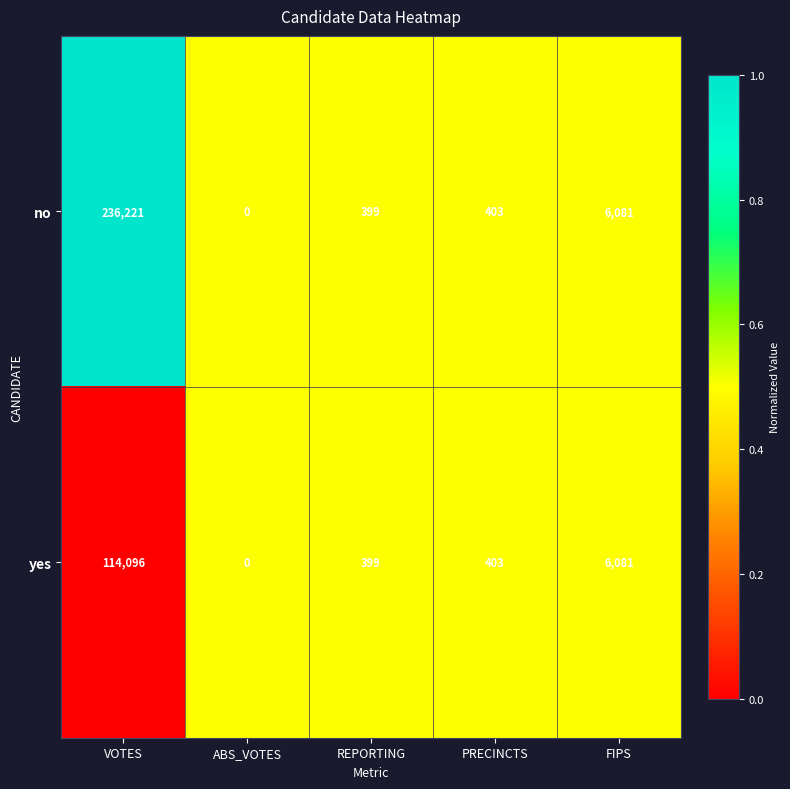

Reading left to right, transcribe all the data shown in this chart.

no: 236221	0	399	403	6081
yes: 114096	0	399	403	6081